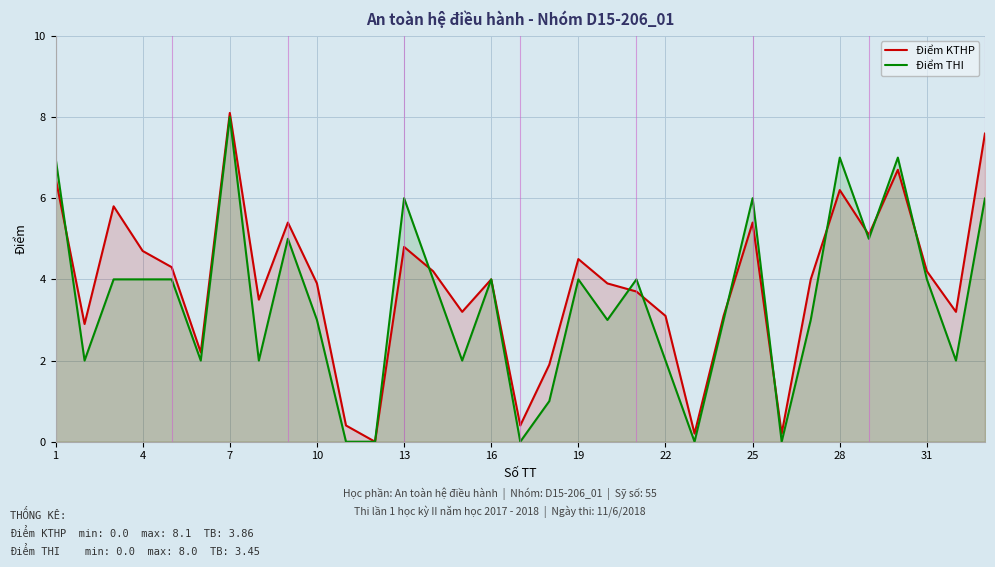

What is the total value across all series at 13?

10.8